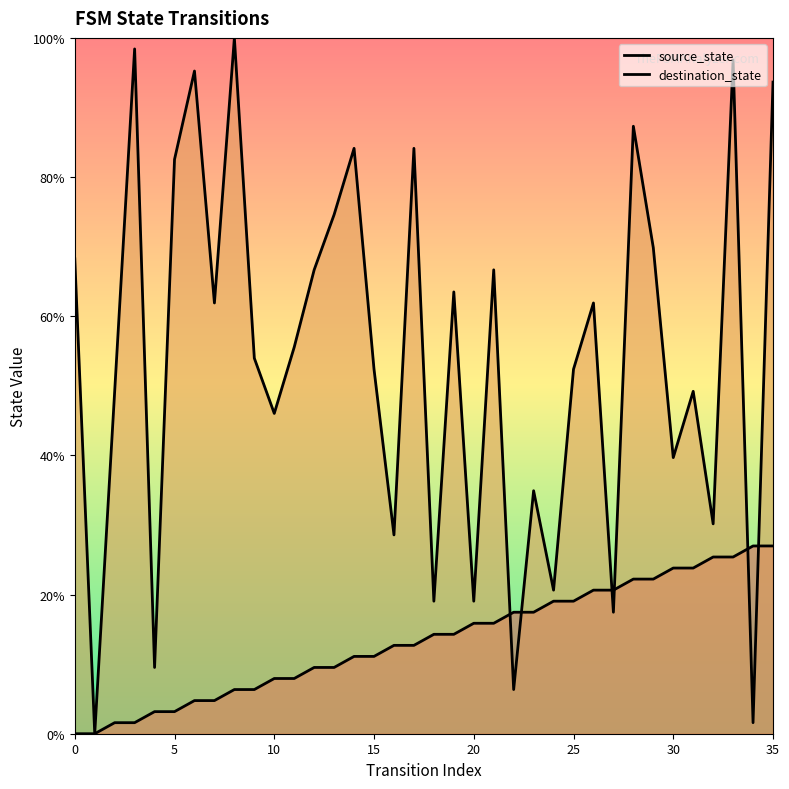

What is the highest value of the source_state series?

27.0